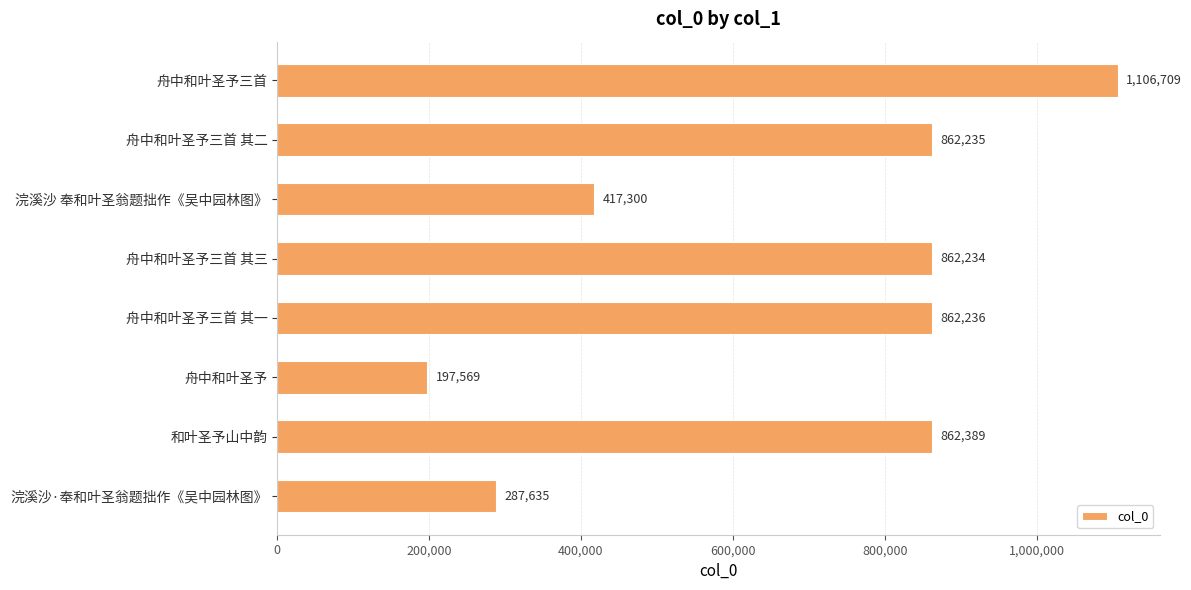

Which has a higher value, 浣溪沙·奉和叶圣翁题拙作《吴中园林图》 or 和叶圣予山中韵?

和叶圣予山中韵